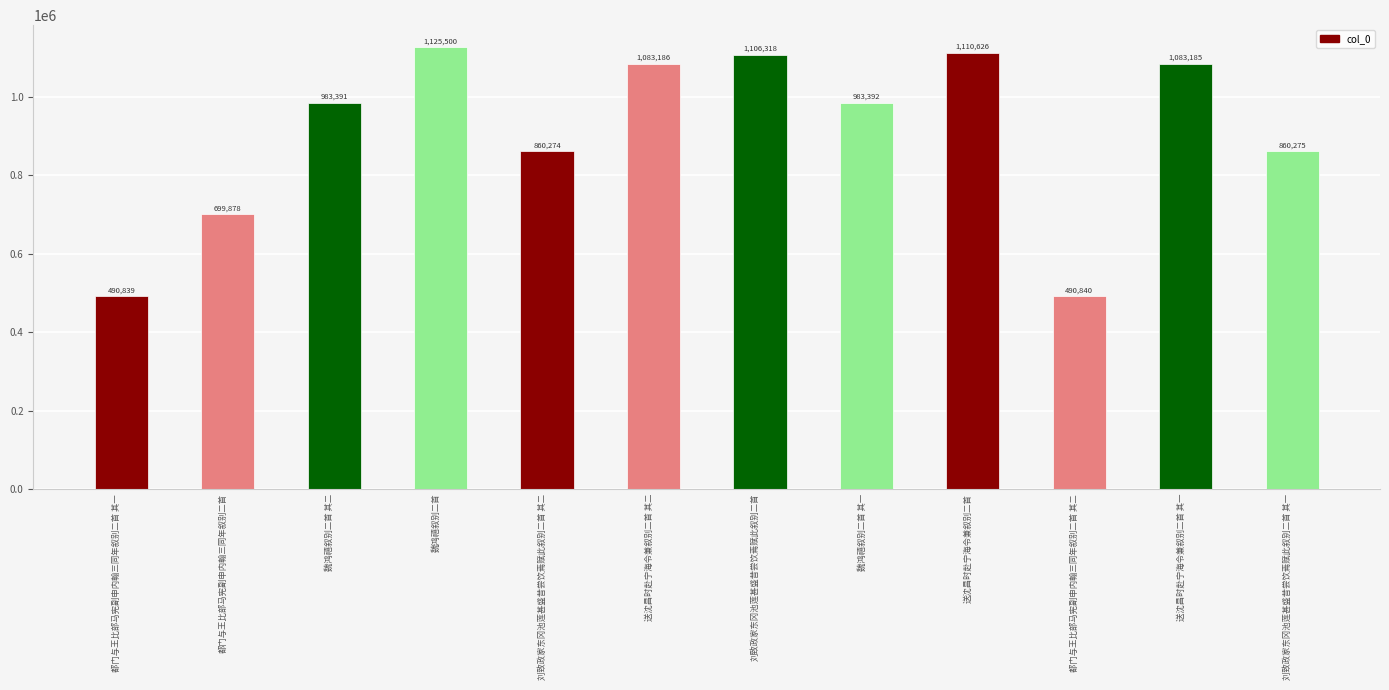

What is the difference between the second highest and minimum values?

619787